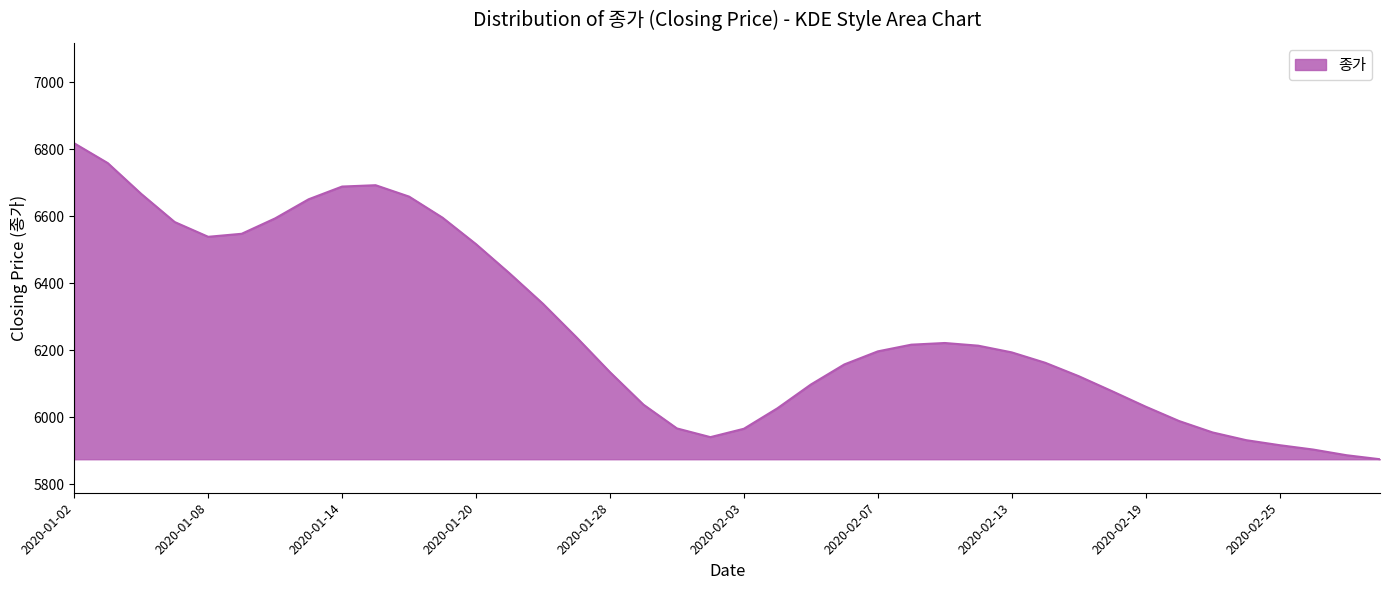

What is the greatest value displayed?

6818